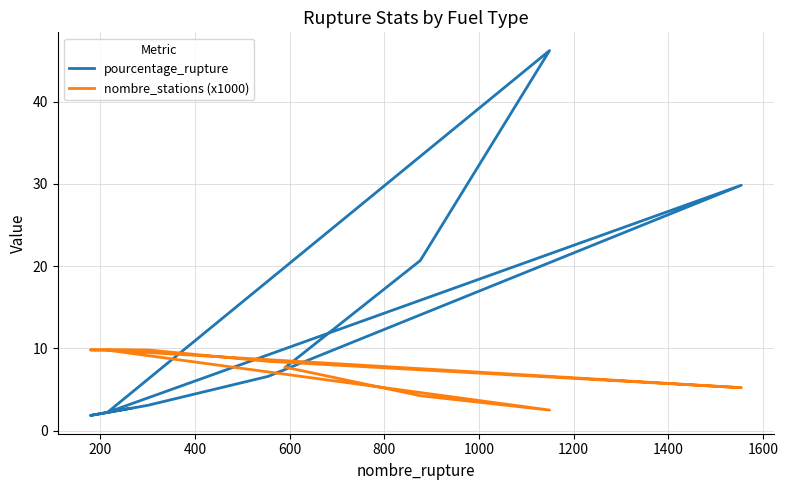

What is the average value of the nombre_stations (x1000) series?

7.5